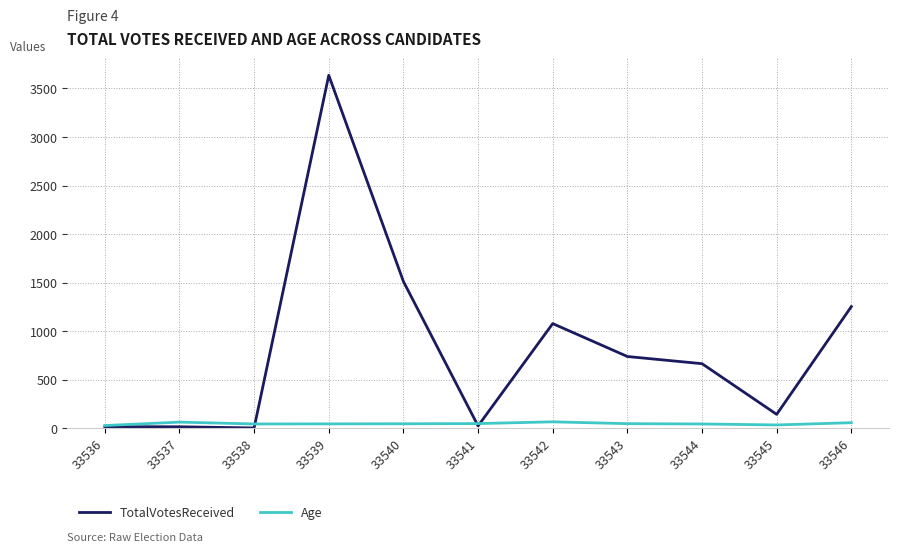

The TotalVotesReceived series shows 3636 at 33539. True or false?

True